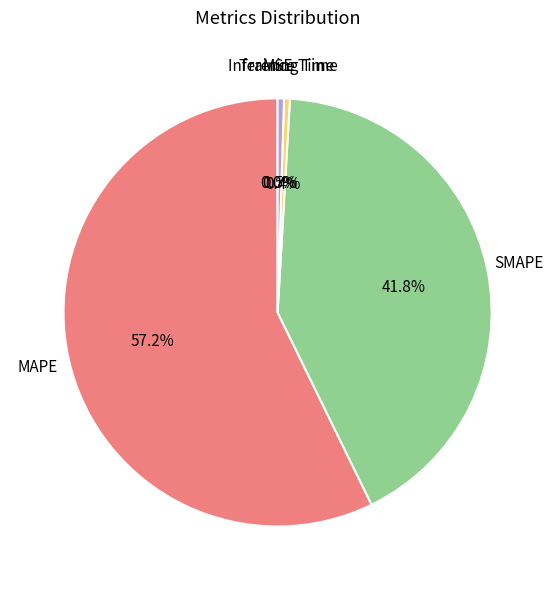

What is the largest slice in the pie chart?

MAPE